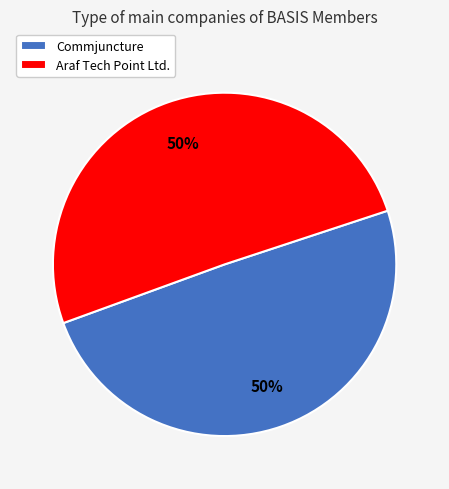

What is the ratio of the value at Araf Tech Point Ltd. to the value at Commjuncture?

1.0